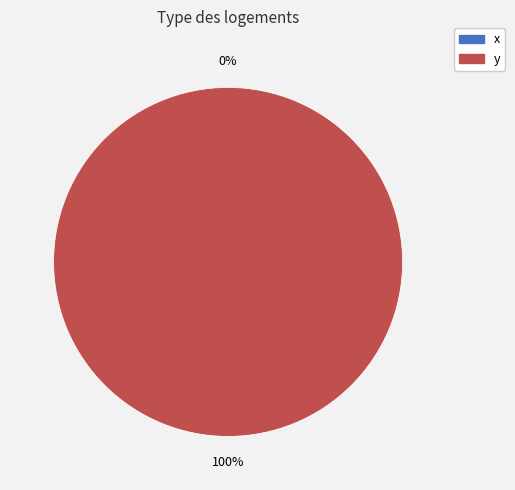

Which category has the smallest portion of the pie?

x